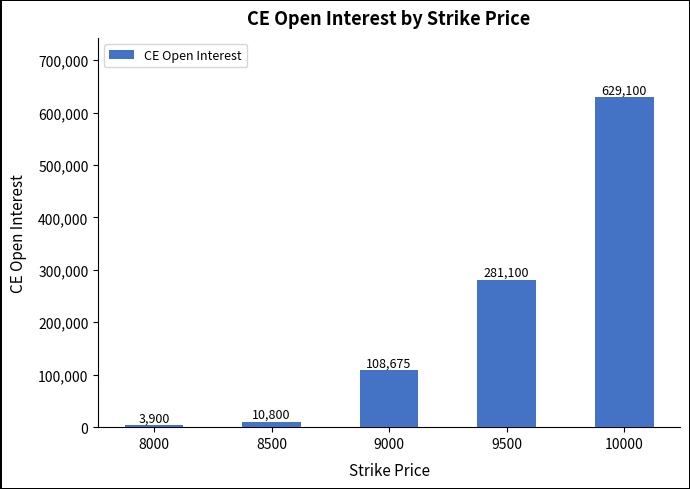

What value does the data have at 8000, to the nearest 100?

3900